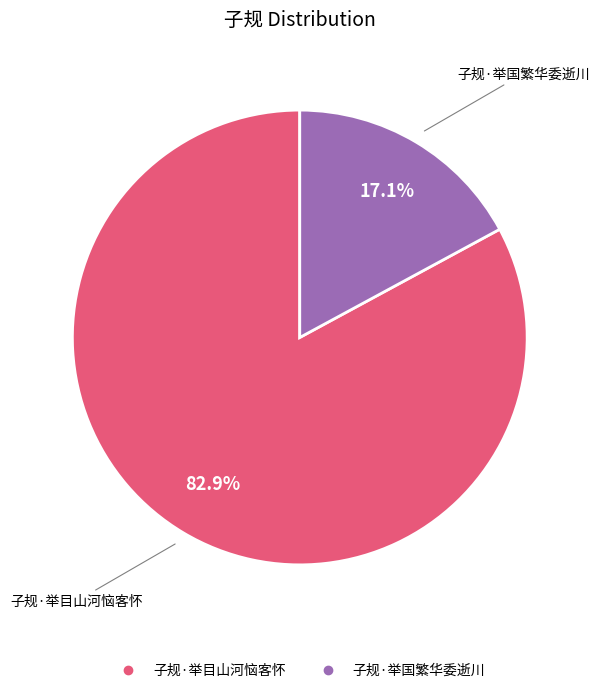

What percentage is the 子规·举目山河恼客怀 slice, to the nearest percent?

83%